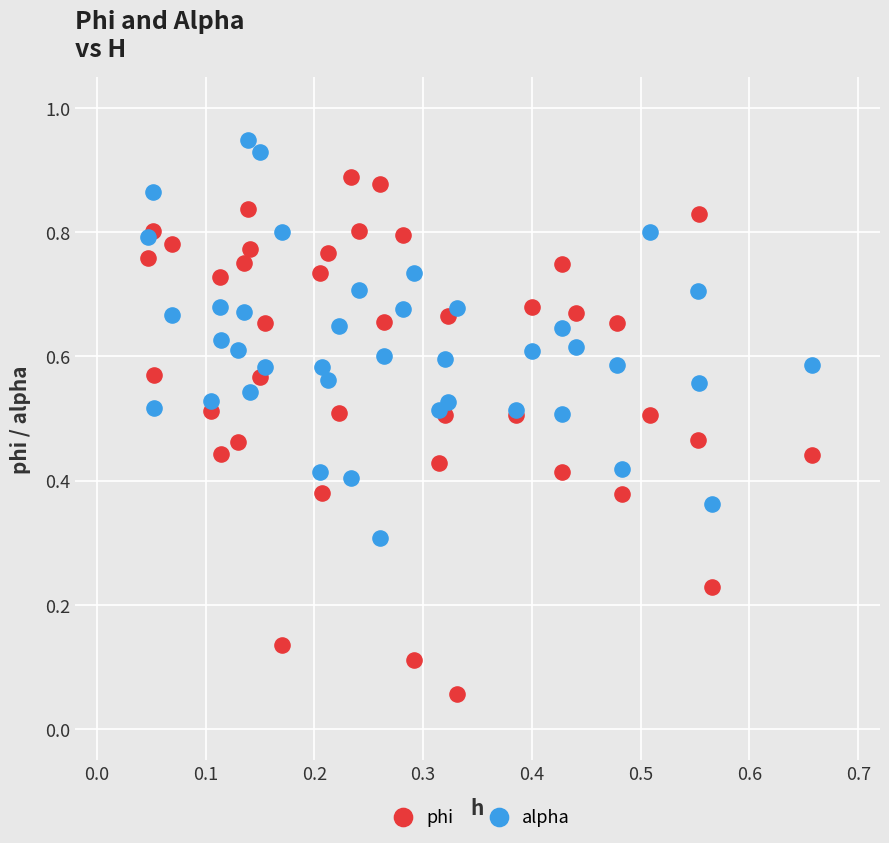

Which series has the largest Y range (max minus min)?

phi